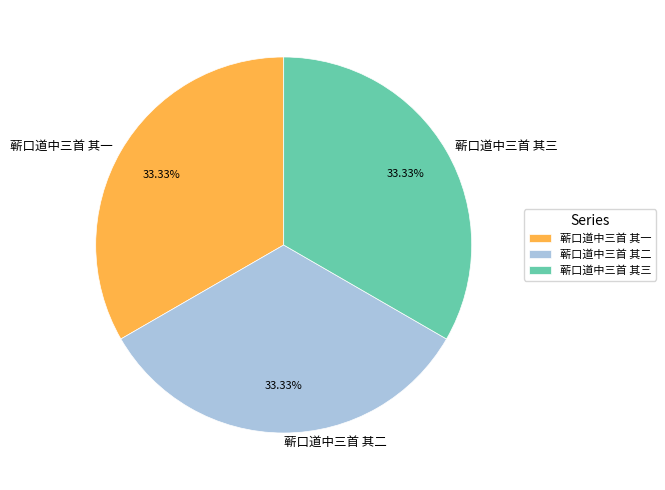

Approximately how many times larger is the value at 蕲口道中三首 其二 compared to 蕲口道中三首 其三?

1.0